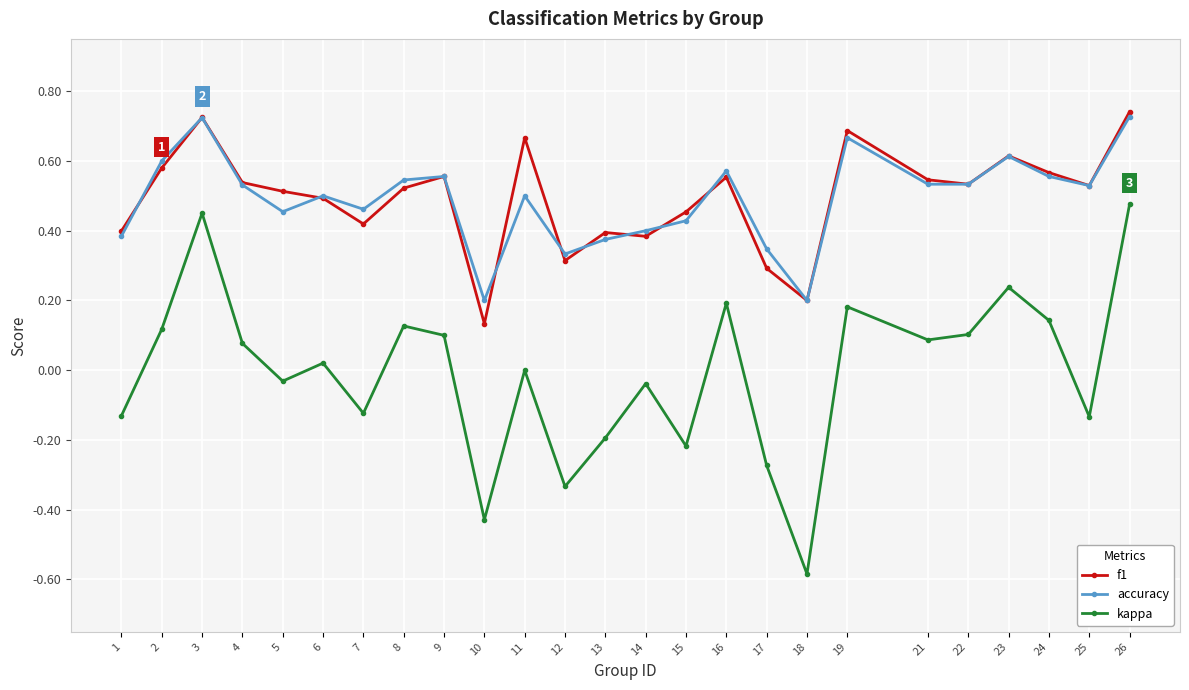

True or false: f1 and kappa cross at least once.

False